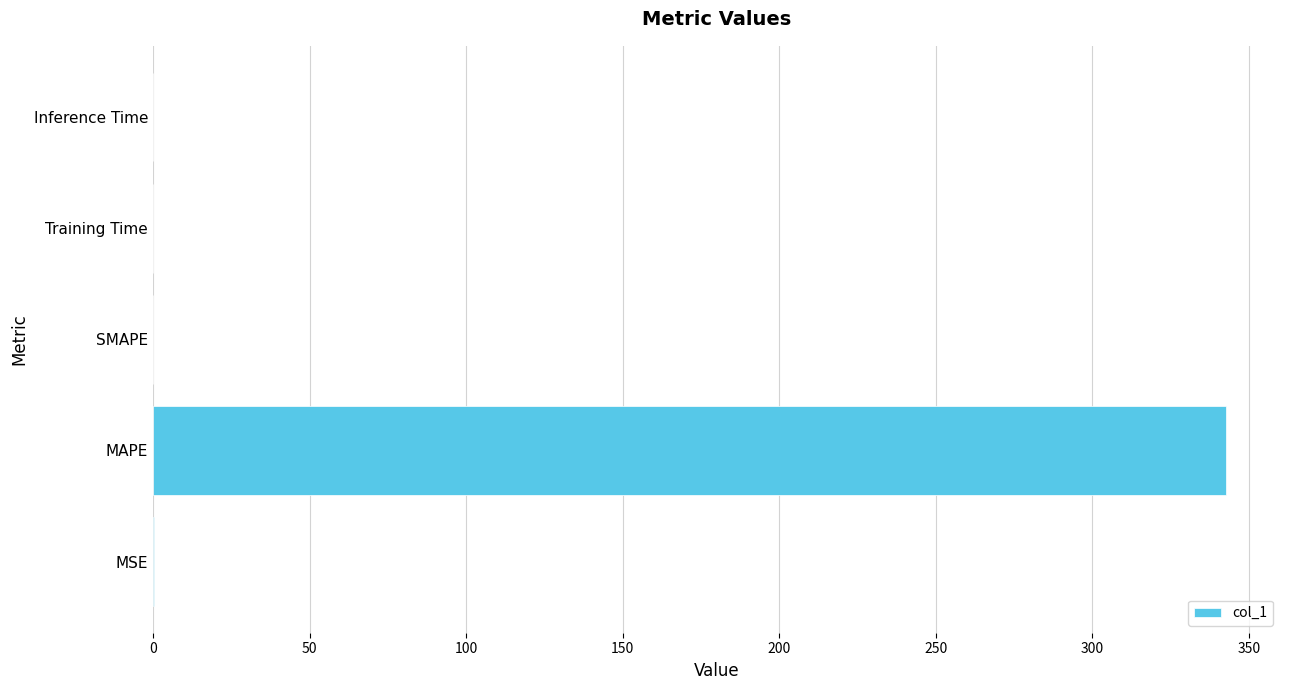

Is it true that the value at Training Time is 0.0?

True